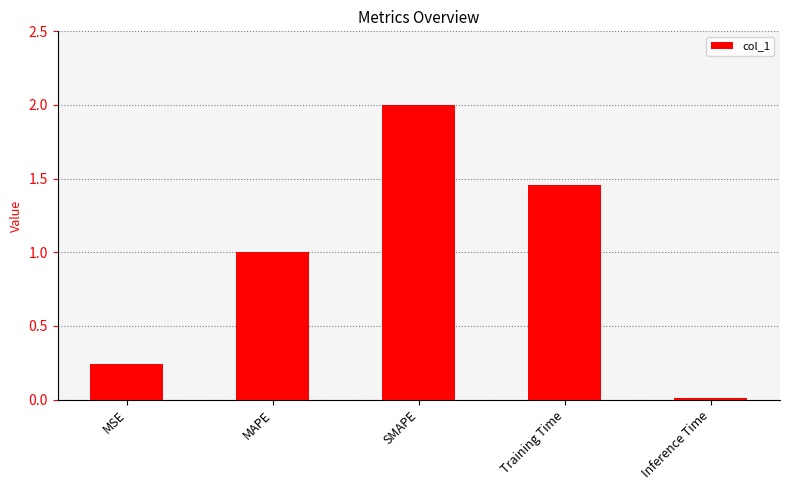

Are the bars grouped side by side (vs. stacked)?

No